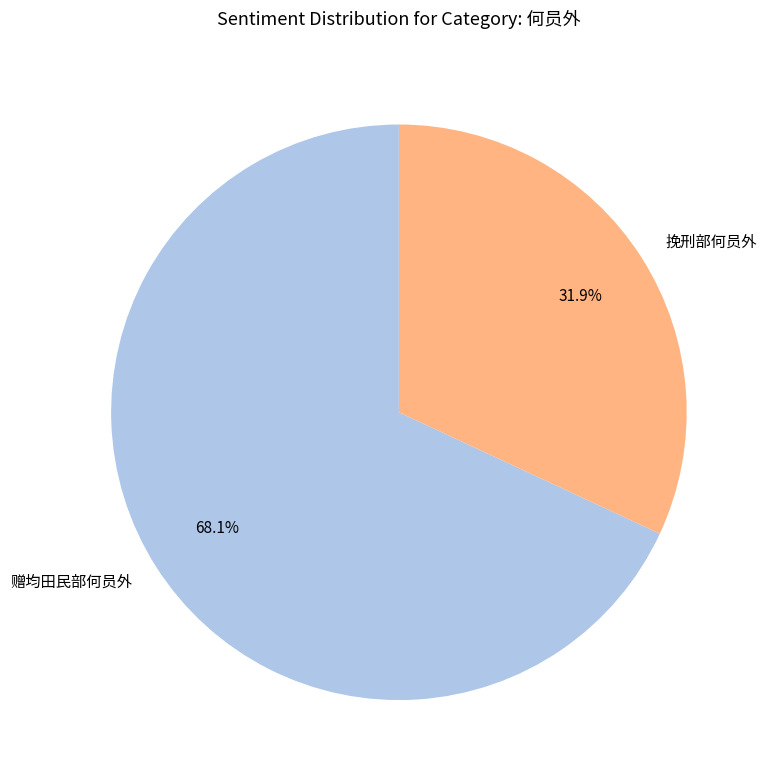

To the nearest percent, what is the combined percentage of 挽刑部何员外 and 赠均田民部何员外?

100%